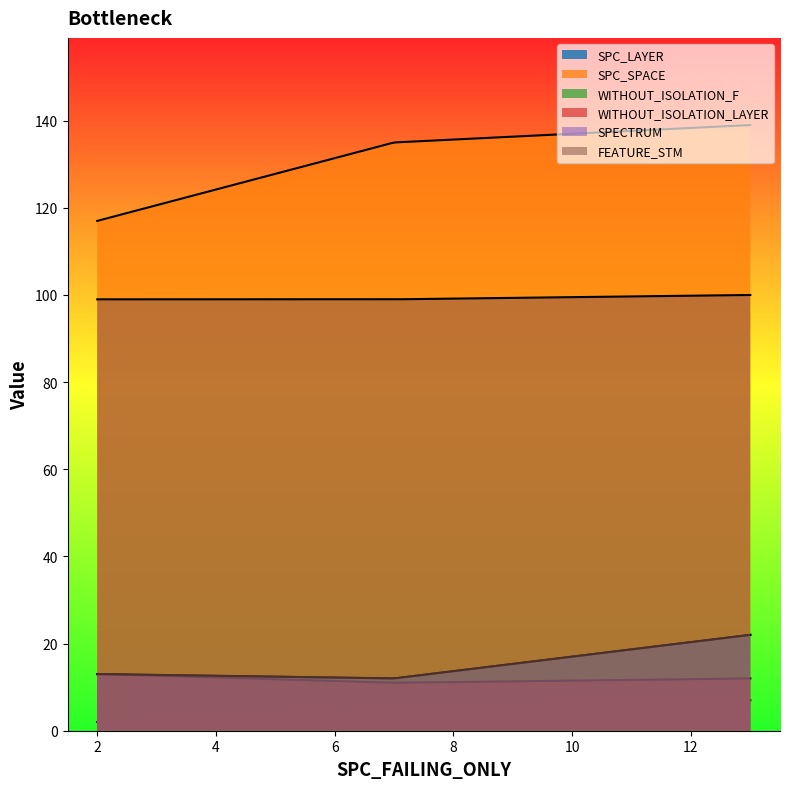

Count the WITHOUT_ISOLATION_LAYER values in the range 11 to 13.

3